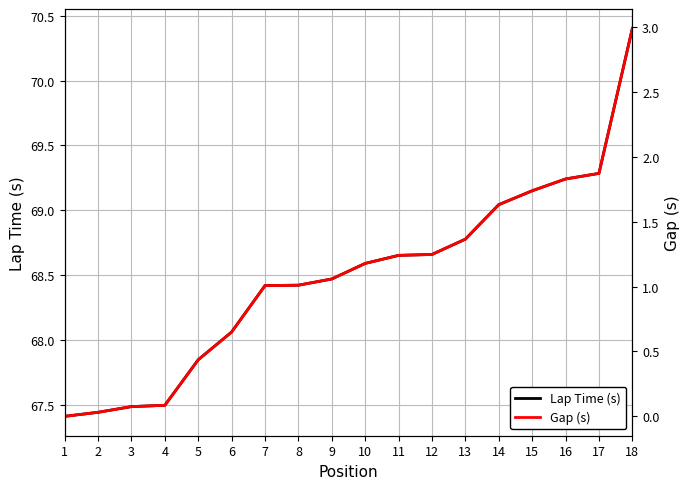

What is the difference between the maximum and minimum values in the Gap (s) series?

3.0